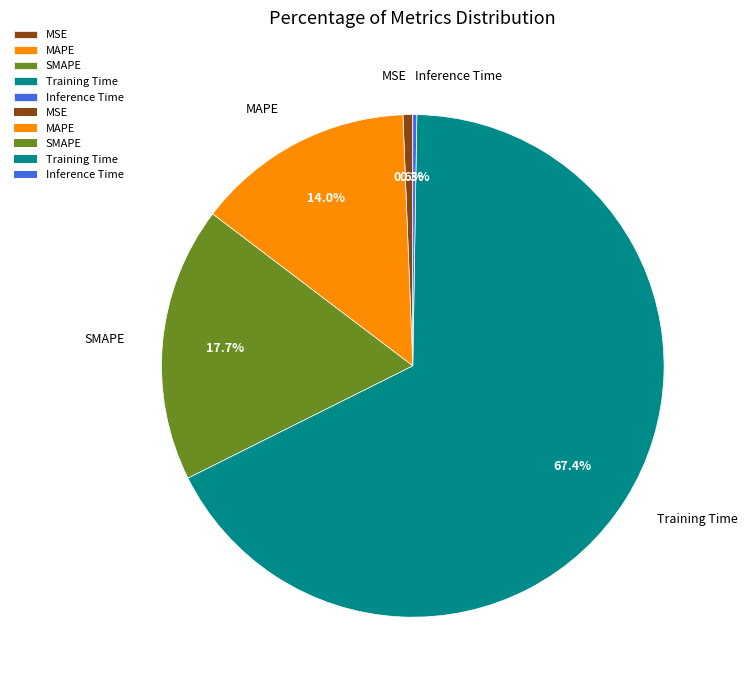

What percentage is NOT represented by Training Time?

32.6%